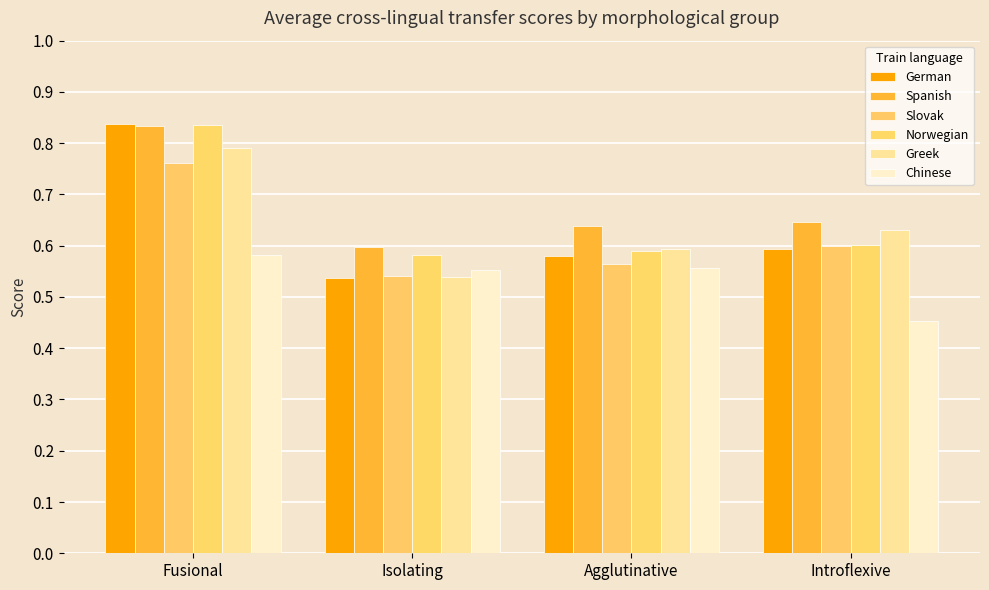

Reading right to left, transcribe all the data shown in this chart.

German: Introflexive=0.6	Agglutinative=0.6	Isolating=0.5	Fusional=0.8
Spanish: Introflexive=0.6	Agglutinative=0.6	Isolating=0.6	Fusional=0.8
Slovak: Introflexive=0.6	Agglutinative=0.6	Isolating=0.5	Fusional=0.8
Norwegian: Introflexive=0.6	Agglutinative=0.6	Isolating=0.6	Fusional=0.8
Greek: Introflexive=0.6	Agglutinative=0.6	Isolating=0.5	Fusional=0.8
Chinese: Introflexive=0.5	Agglutinative=0.6	Isolating=0.6	Fusional=0.6